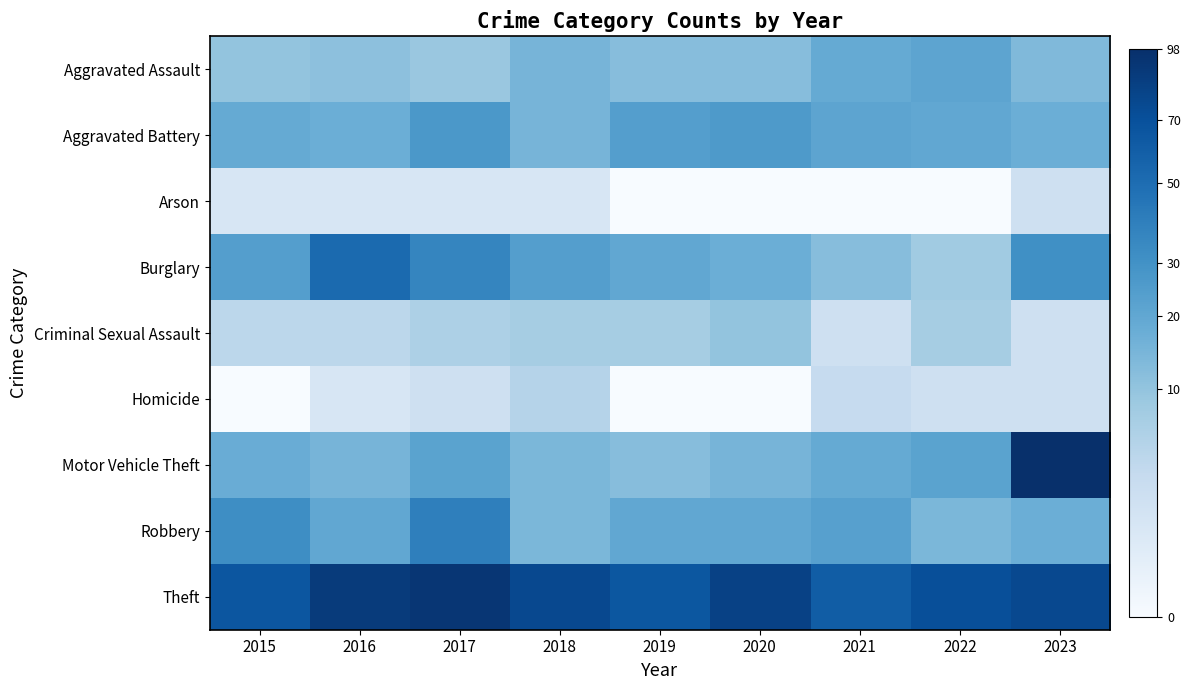

Count the number of categories in the chart.

9